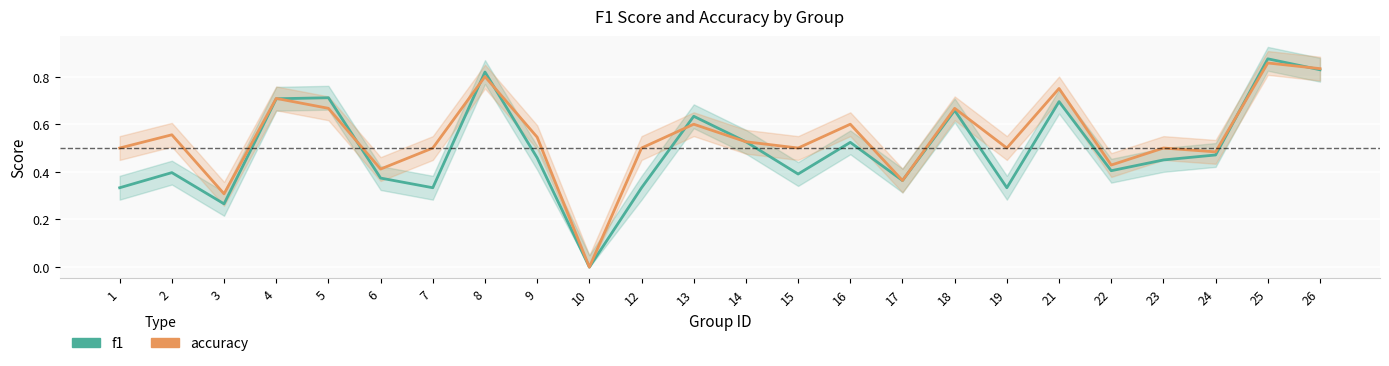

Reading right to left, what are all the values shown in this chart?

f1: 0.8	0.9	0.5	0.5	0.4	0.7	0.3	0.7	0.4	0.5	0.4	0.5	0.6	0.3	0.0	0.5	0.8	0.3	0.4	0.7	0.7	0.3	0.4	0.3
accuracy: 0.8	0.9	0.5	0.5	0.4	0.8	0.5	0.7	0.4	0.6	0.5	0.5	0.6	0.5	0.0	0.5	0.8	0.5	0.4	0.7	0.7	0.3	0.6	0.5